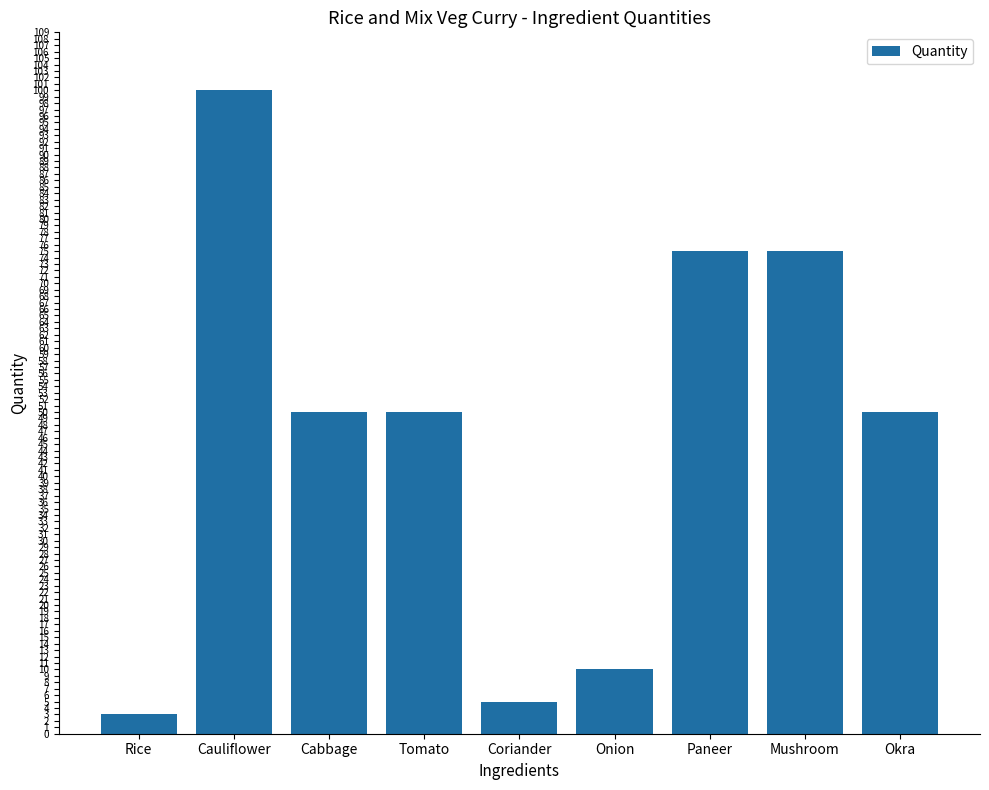

How many series are shown in this chart?

1